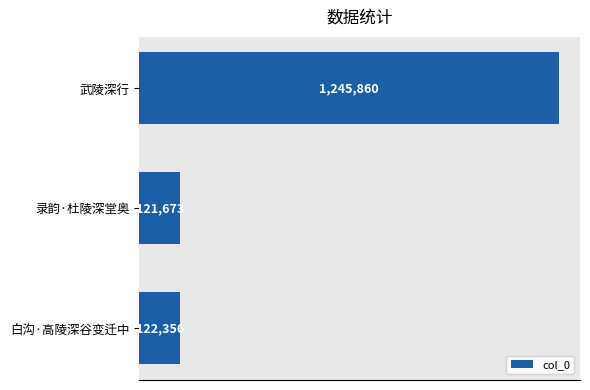

Reading top to bottom, extract all data points from this chart.

武陵深行=1245860	录韵·杜陵深堂奥=121673	白沟·高陵深谷变迁中=122356